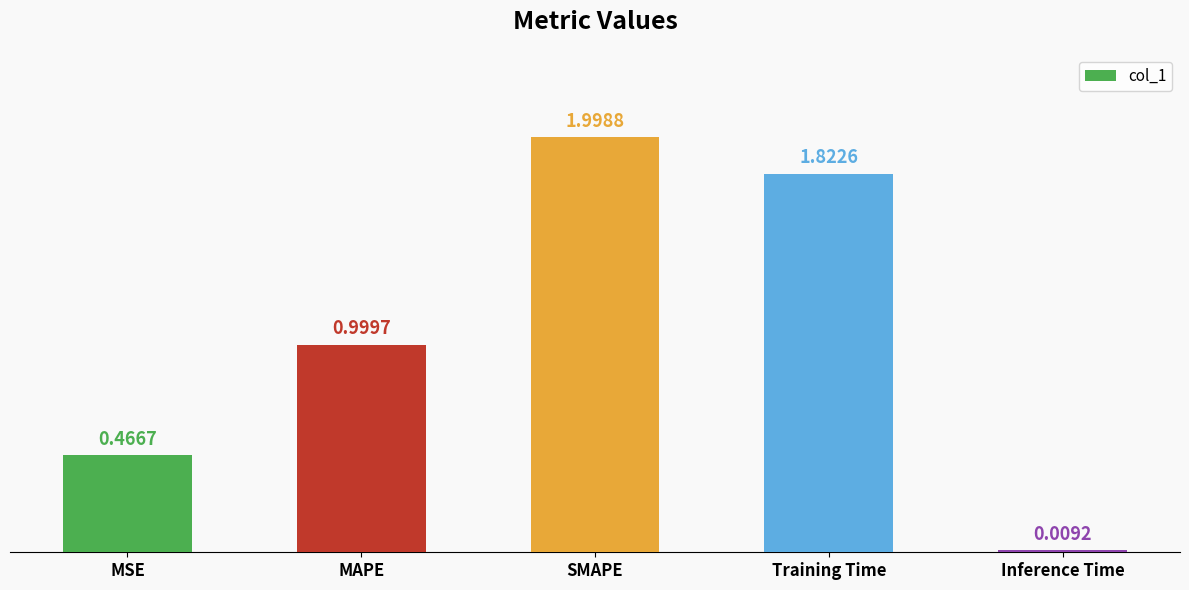

What is the value of the 3rd bar from the left?

2.0